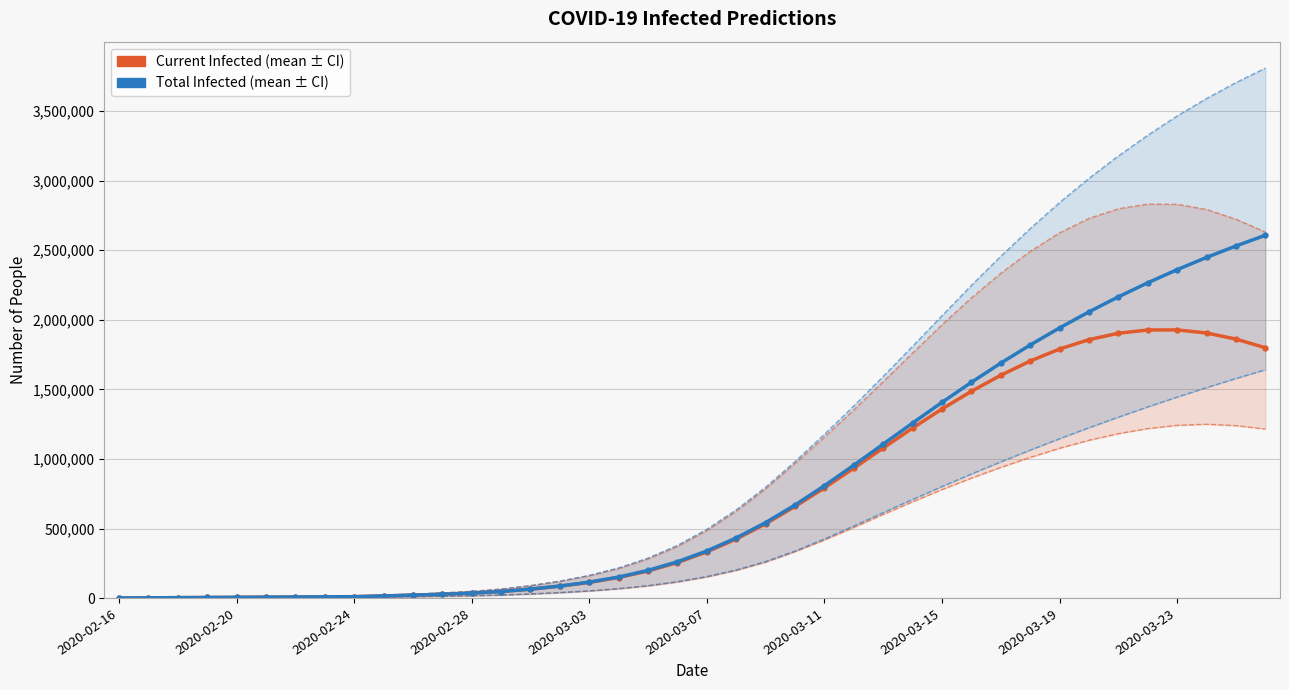

What is the value of the predicted_current_infected_upper point at the 12th from the left?

37136